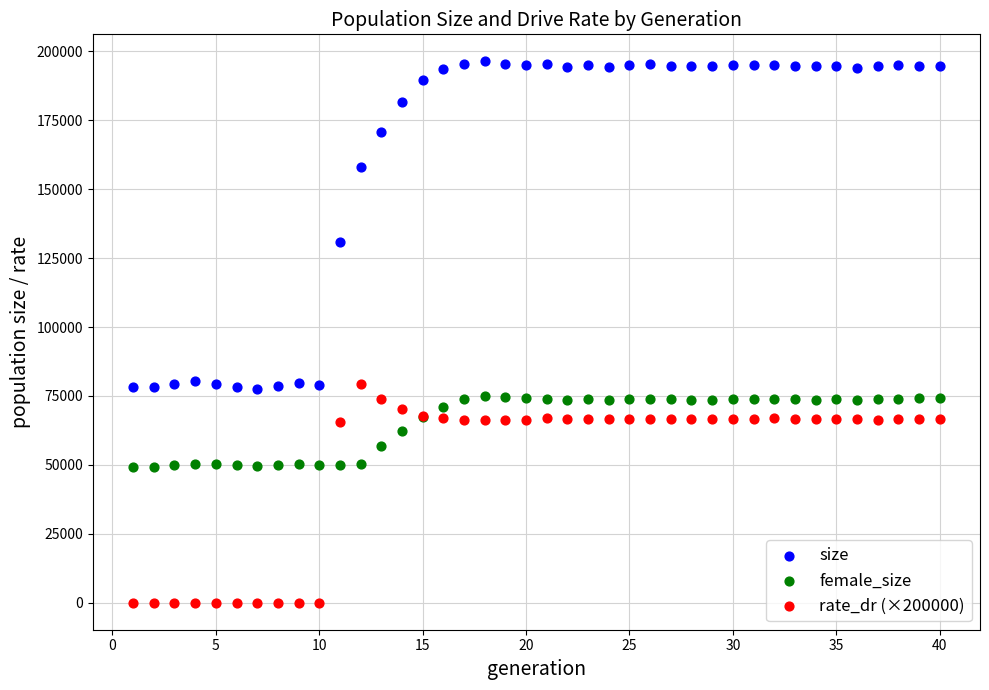

Which series has the widest spread of Y values?

size